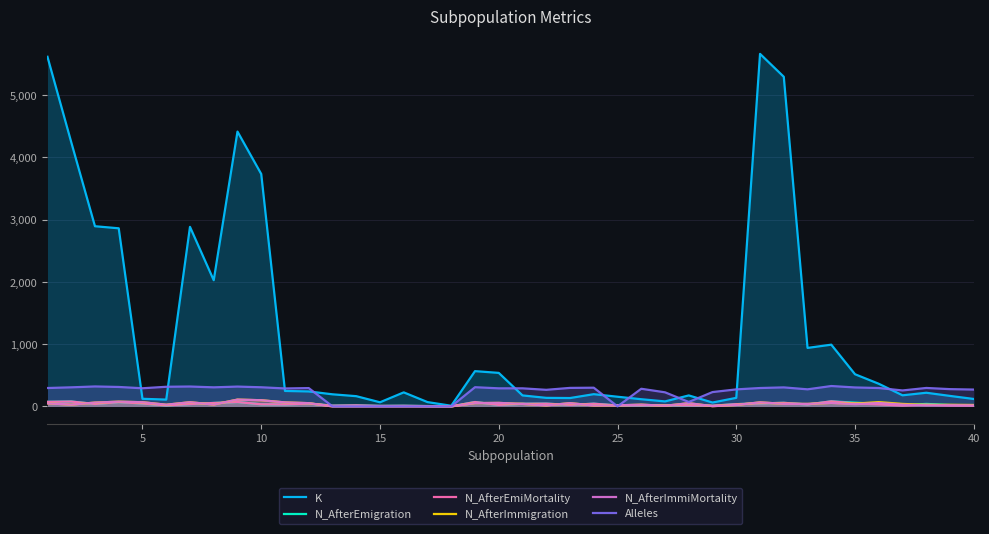

Which series has the largest total across all categories?

K